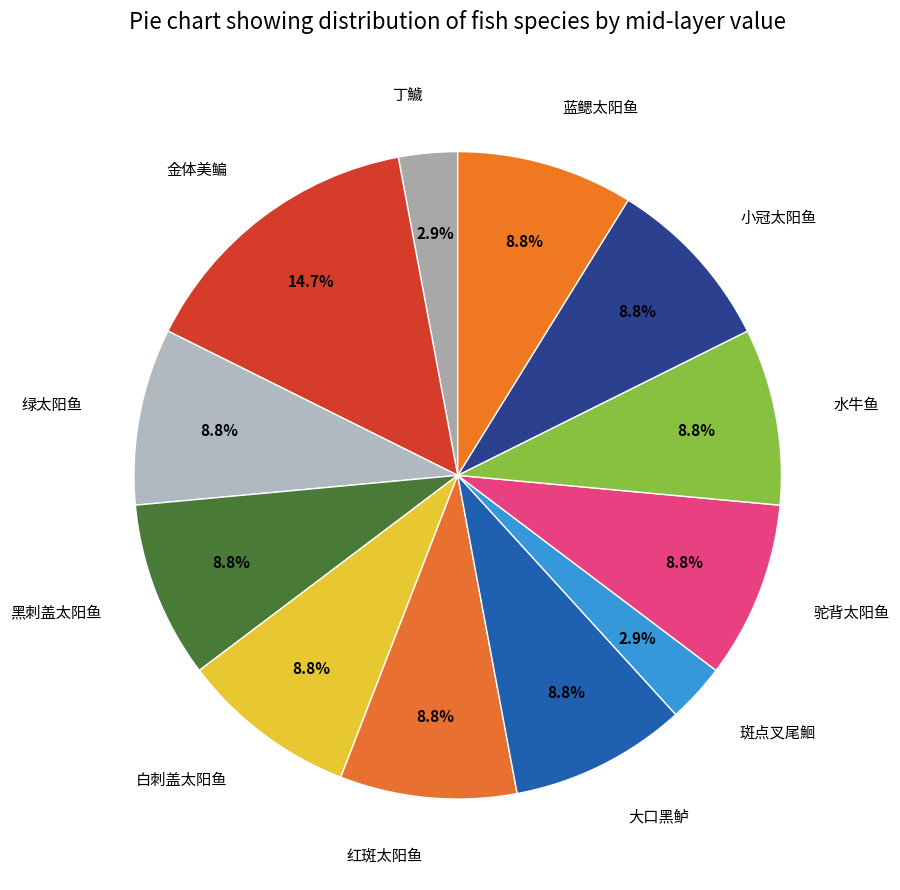

Which has a higher value, 金体美鳊 or 大口黑鲈?

金体美鳊